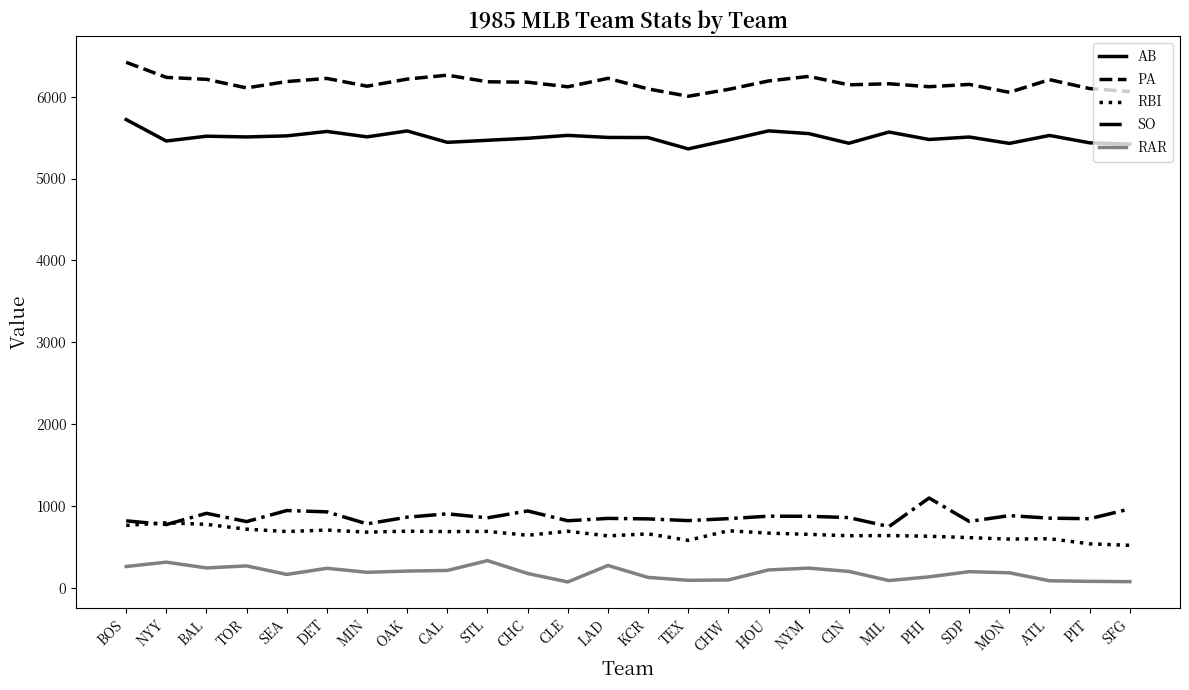

List the series in order of their peak value, lowest first.

RAR, RBI, SO, AB, PA